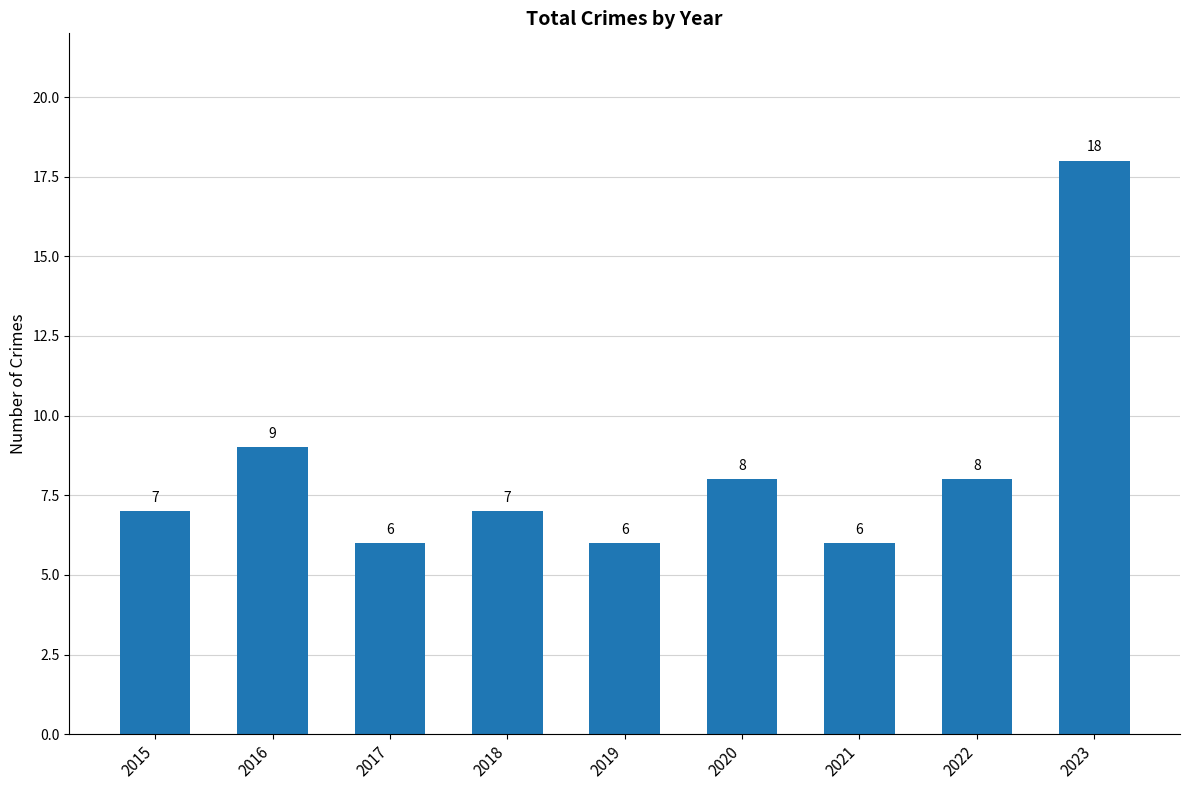

Is it true that the value at 2022 is 8?

True